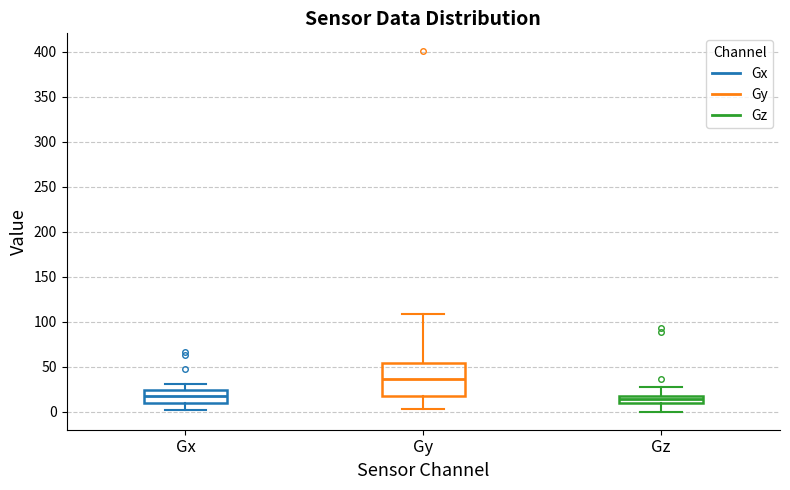

Reading left to right, transcribe this box plot: for each box, give where its median line is, the range the box spans, and where its two whiskers end, as read against the y-axis. The values are not printed on the chart, so give them approximately, as read against the axis.

Gx: median 15, box 10 to 25, whiskers 5 to 30
Gy: median 35, box 20 to 55, whiskers 5 to 110
Gz: median 15, box 10 to 20, whiskers 0 to 30